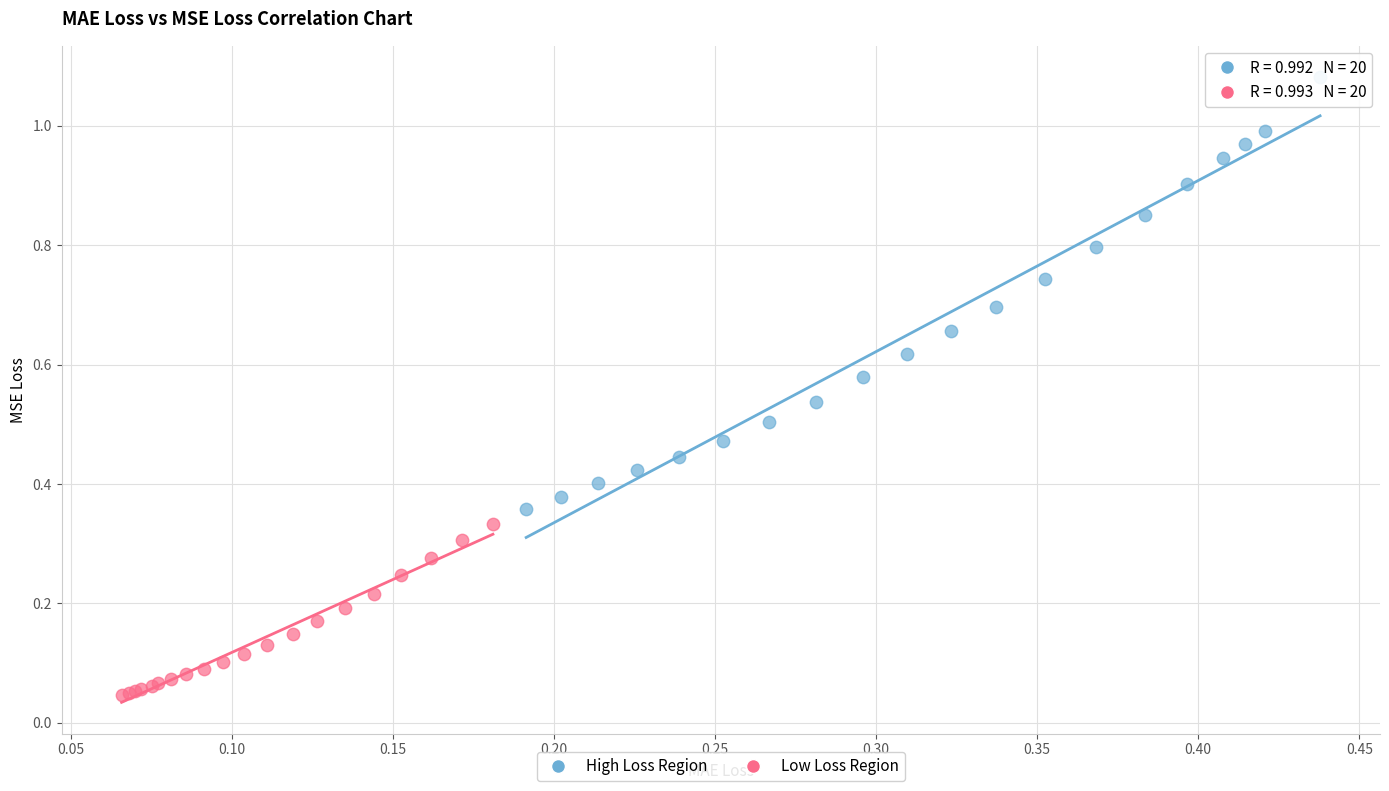

Which series reaches the minimum Y coordinate?

Low Loss Region